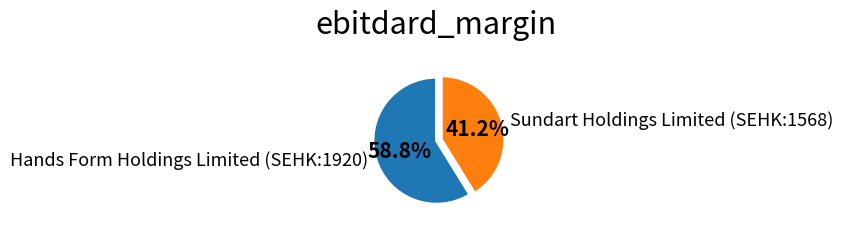

Combined, what portion of the pie is Sundart Holdings Limited (SEHK:1568) and Hands Form Holdings Limited (SEHK:1920)?

100.0%